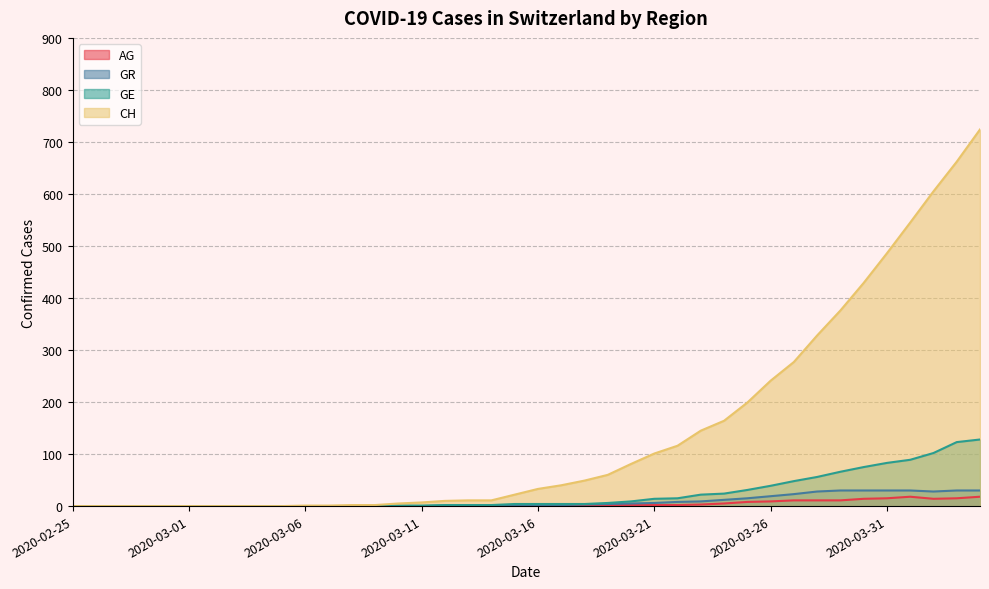

At which category is the sum across all series the highest?

2020-04-04